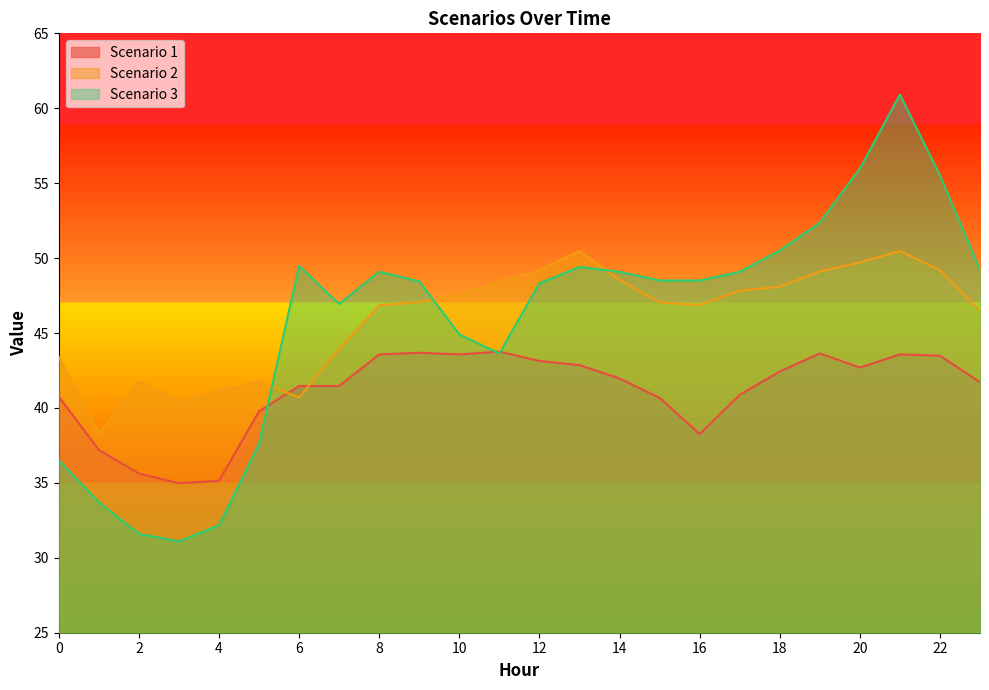

Does the chart display data point markers on the line(s)?

No